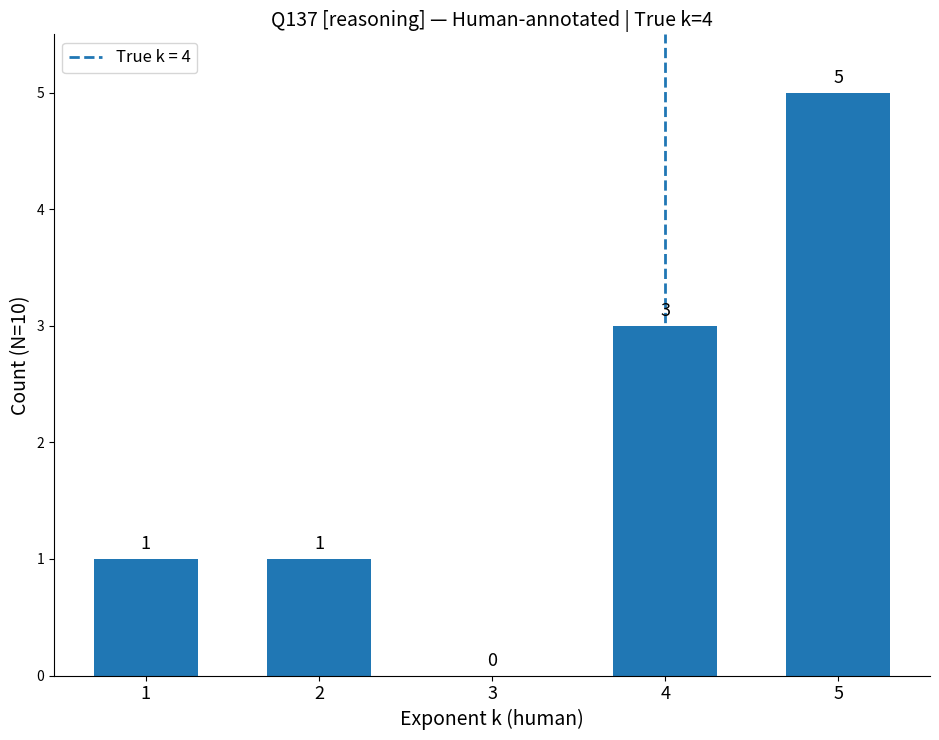

What is the change in value from 1 to 4?

+2